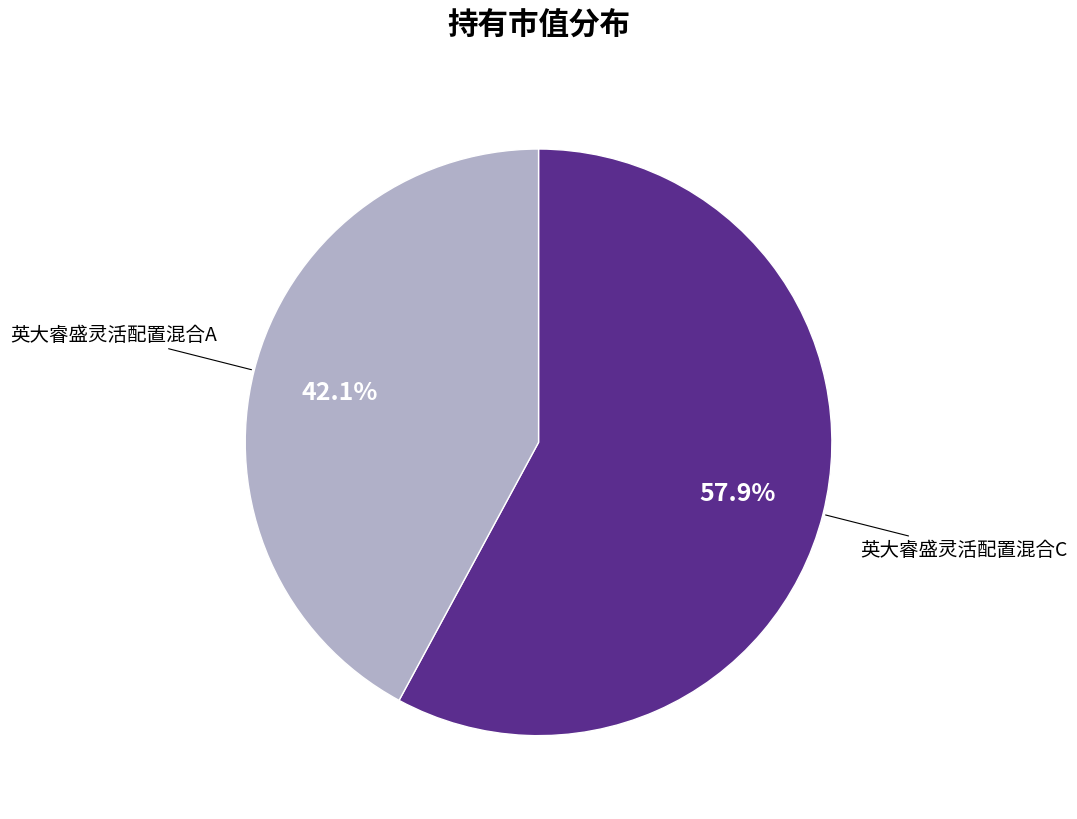

Does any single category account for the majority?

Yes